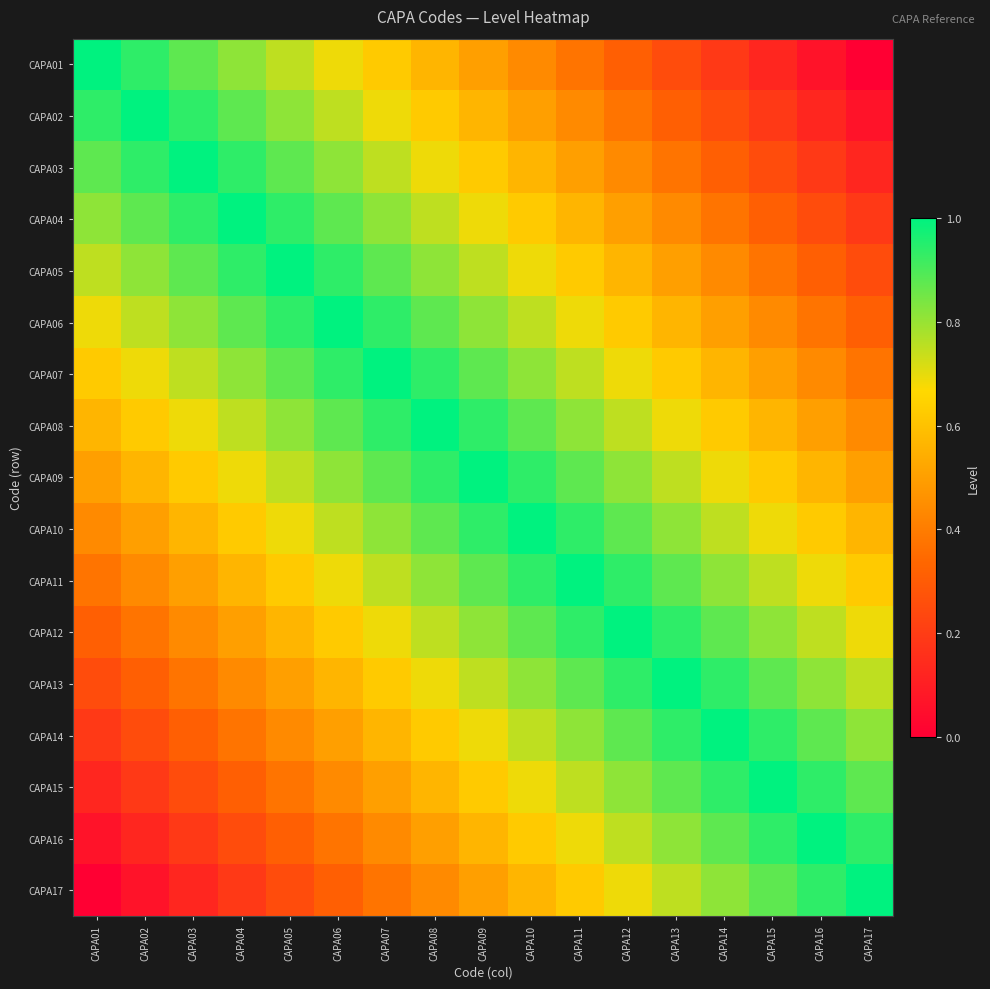

How many distinct data groups are displayed?

17